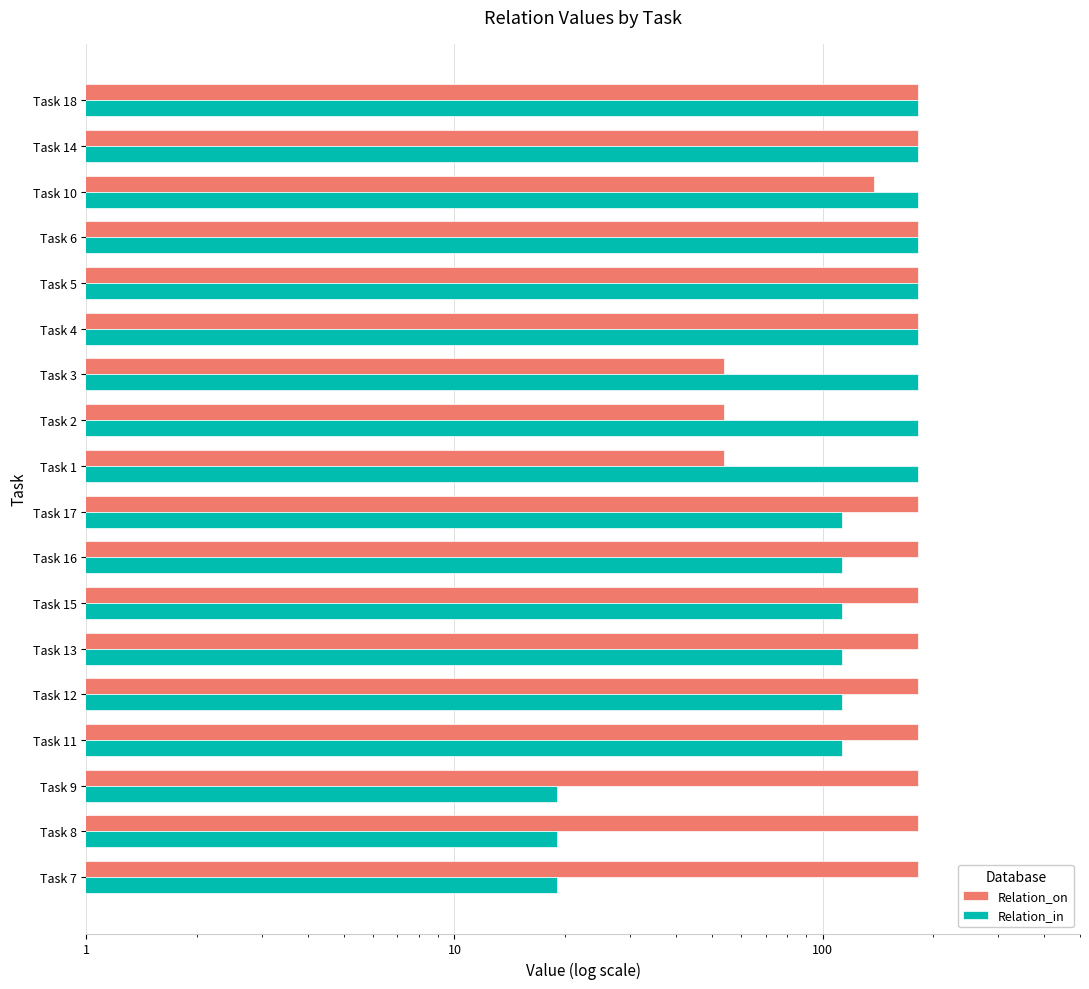

What is the value of the Relation_in bar at the 3rd from the left?

19